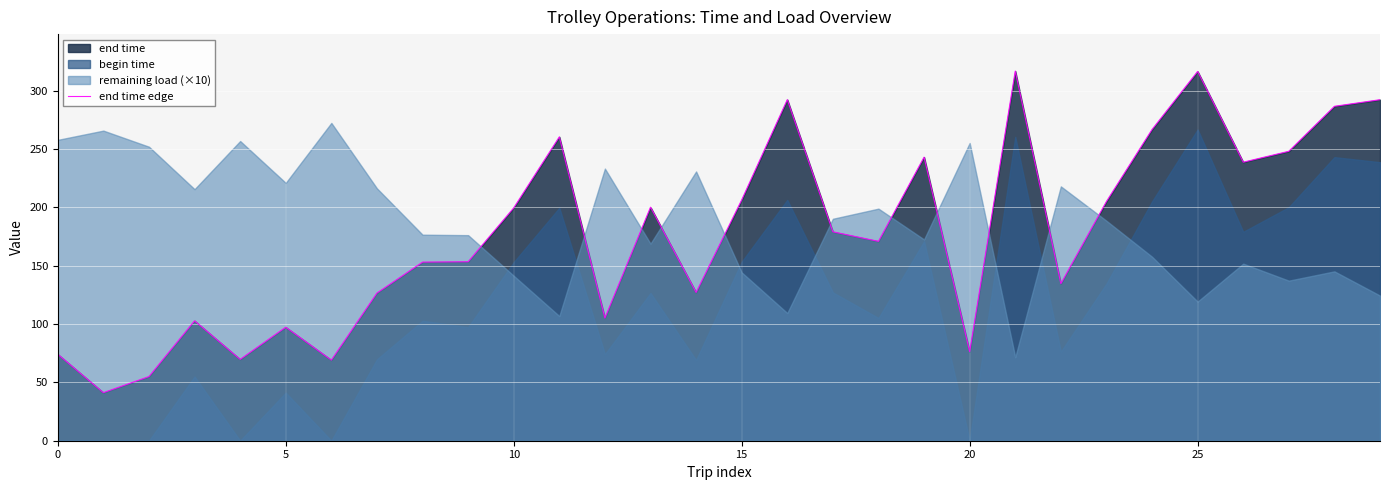

Between 17 and 23, which is larger?

23